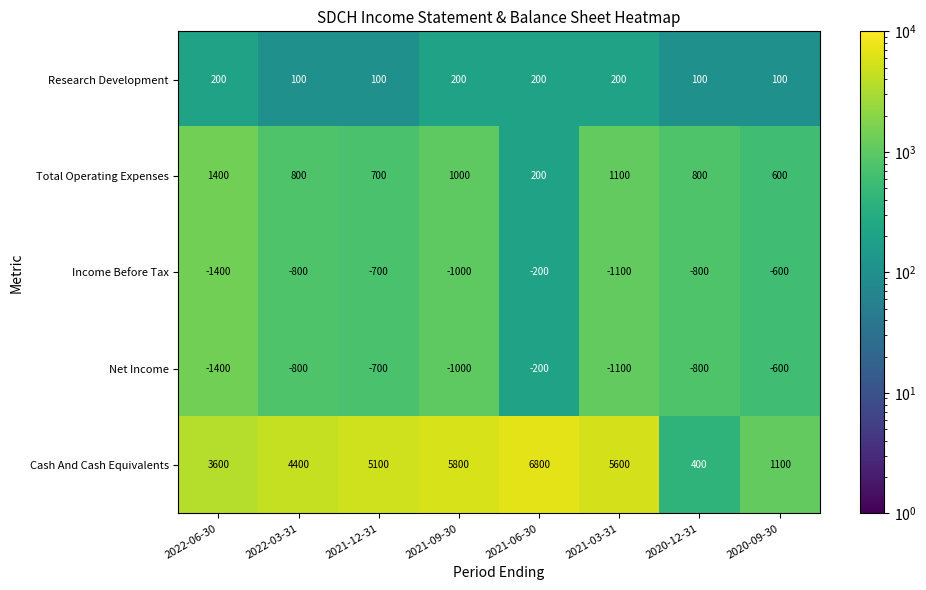

At which label is Net Income closest to -800?

2022-03-31